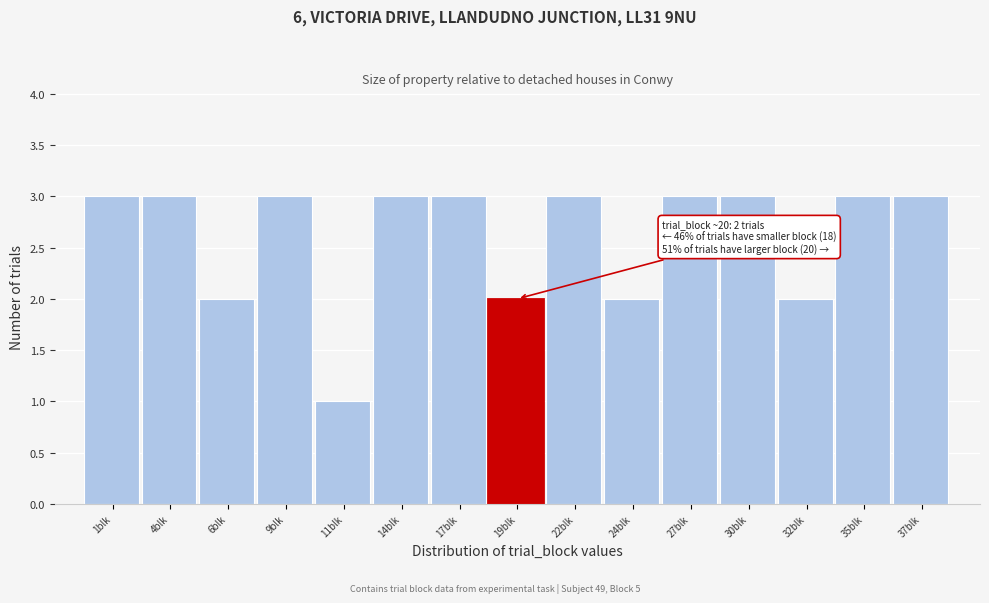

Reading left to right, list all the values displayed in this chart.

3	3	2	3	1	3	3	2	3	2	3	3	2	3	3